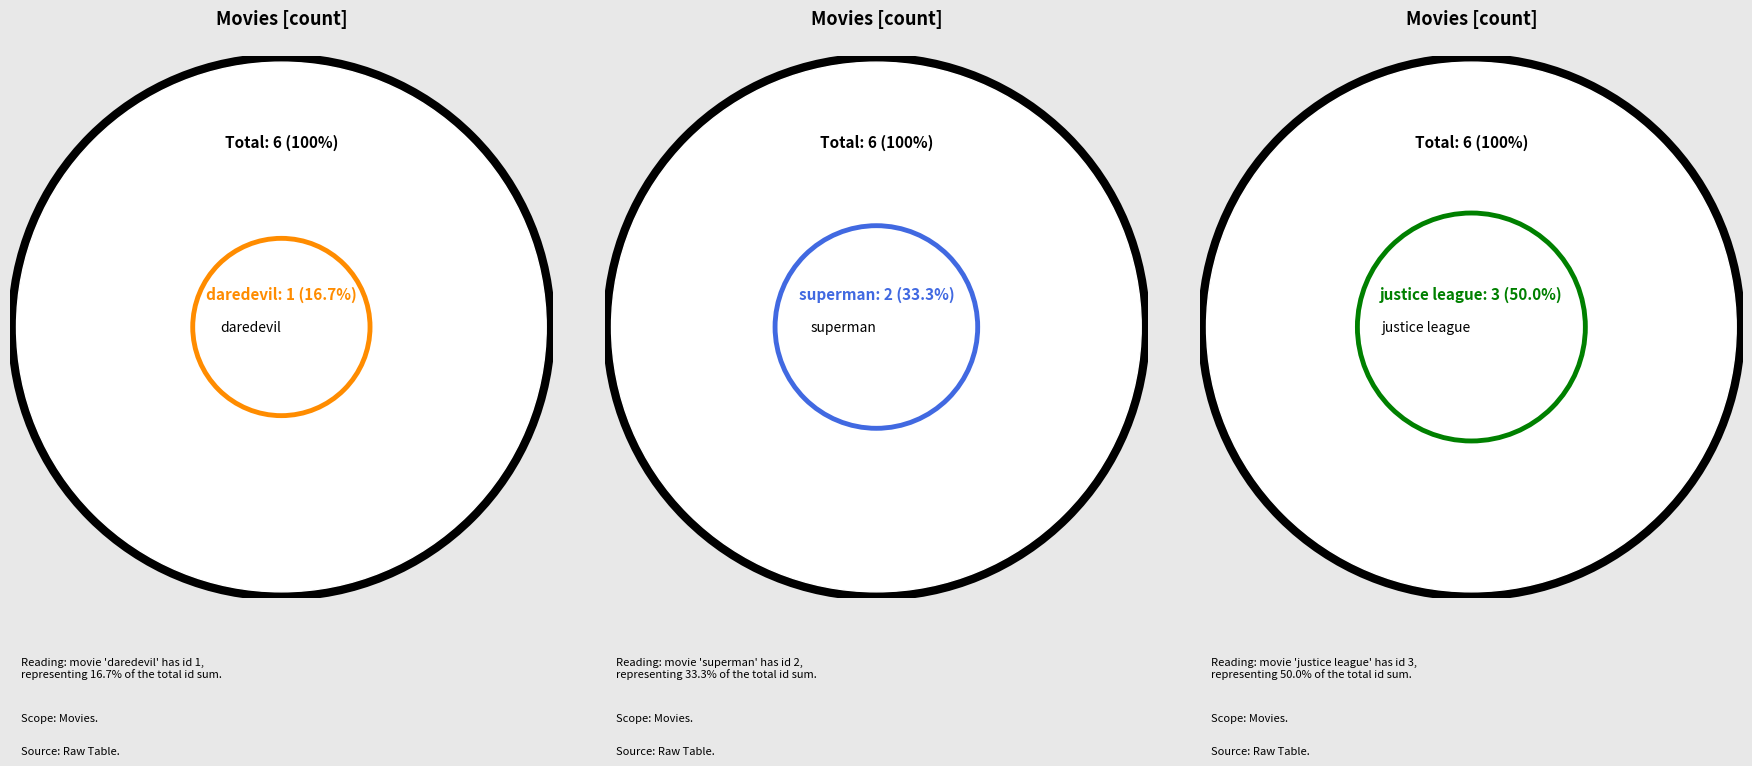

What percentage is the superman slice, to the nearest percent?

33%